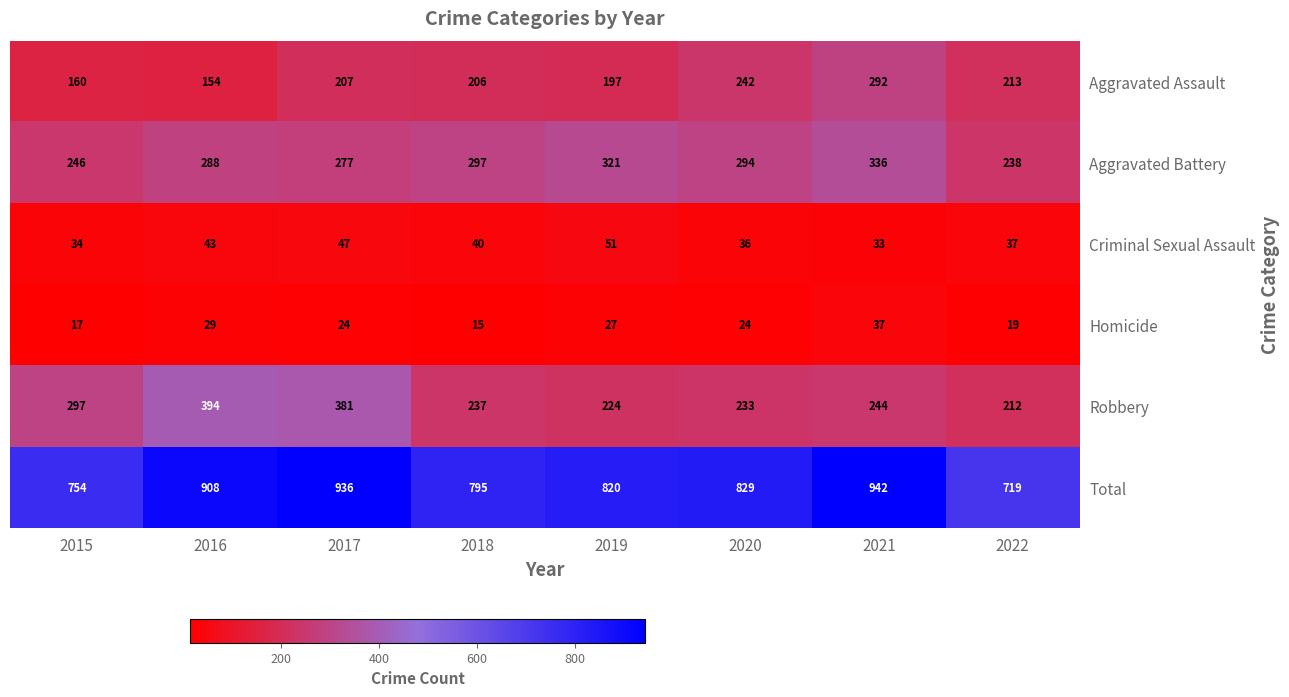

At which label does Total reach its peak?

2021